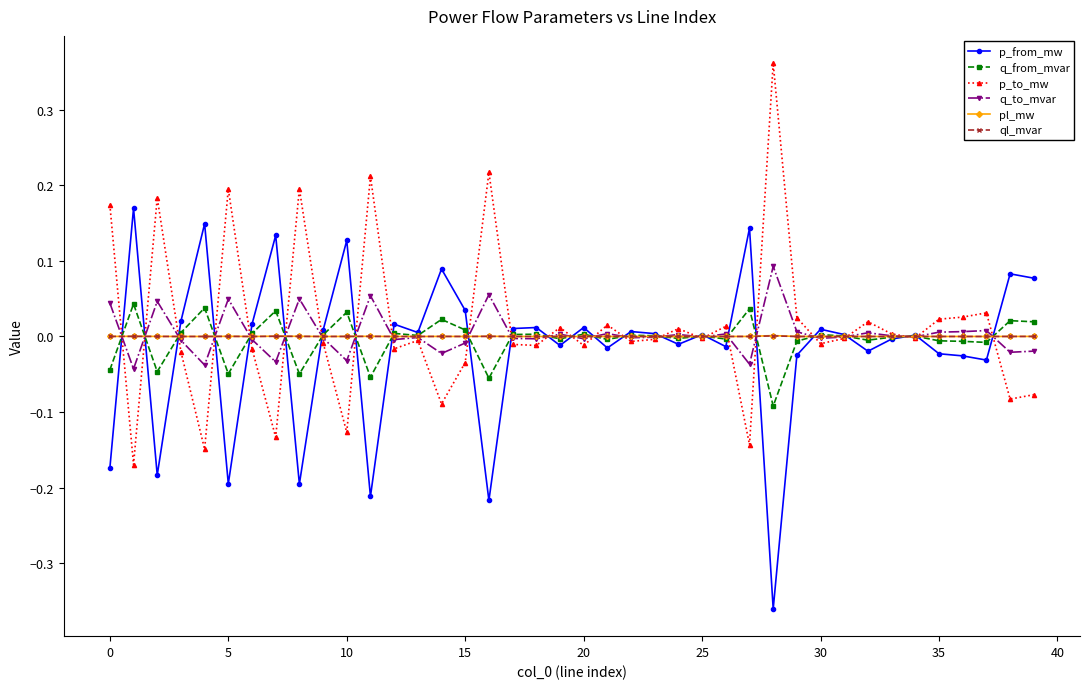

True or false: pl_mw has more than 2 points higher than both neighbors.

True